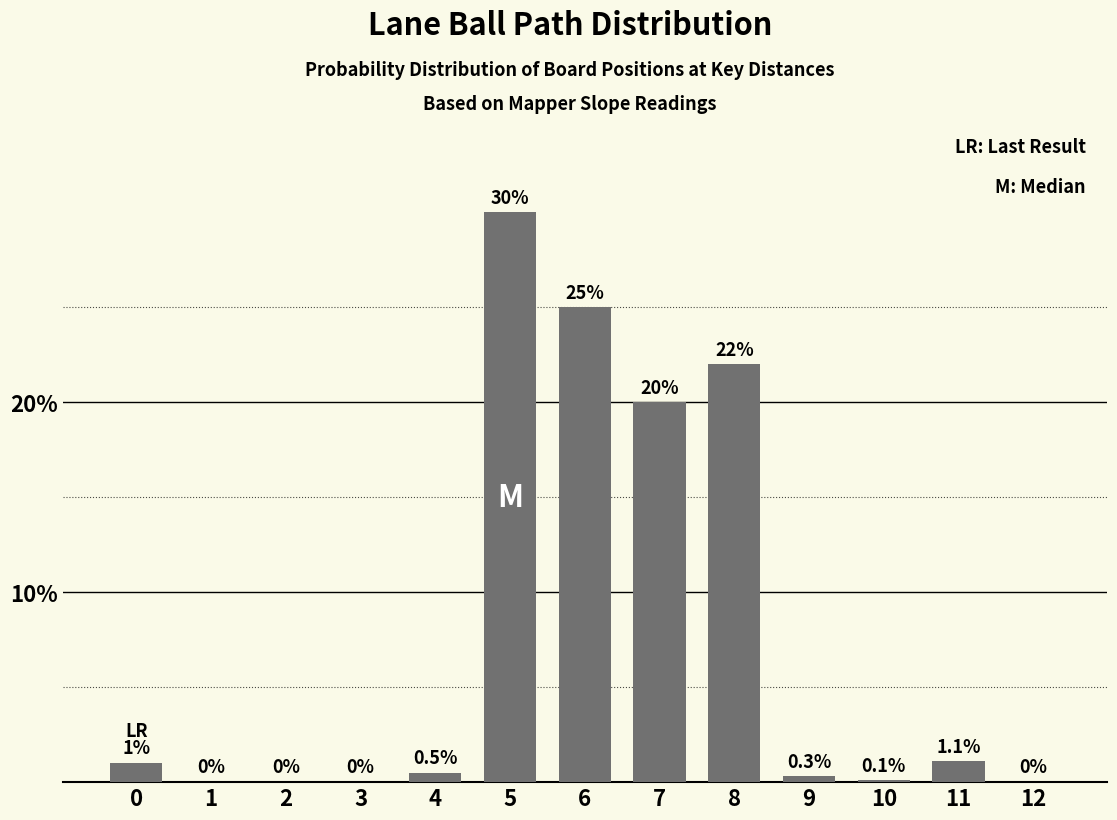

Between 7 and 0, which is larger?

7